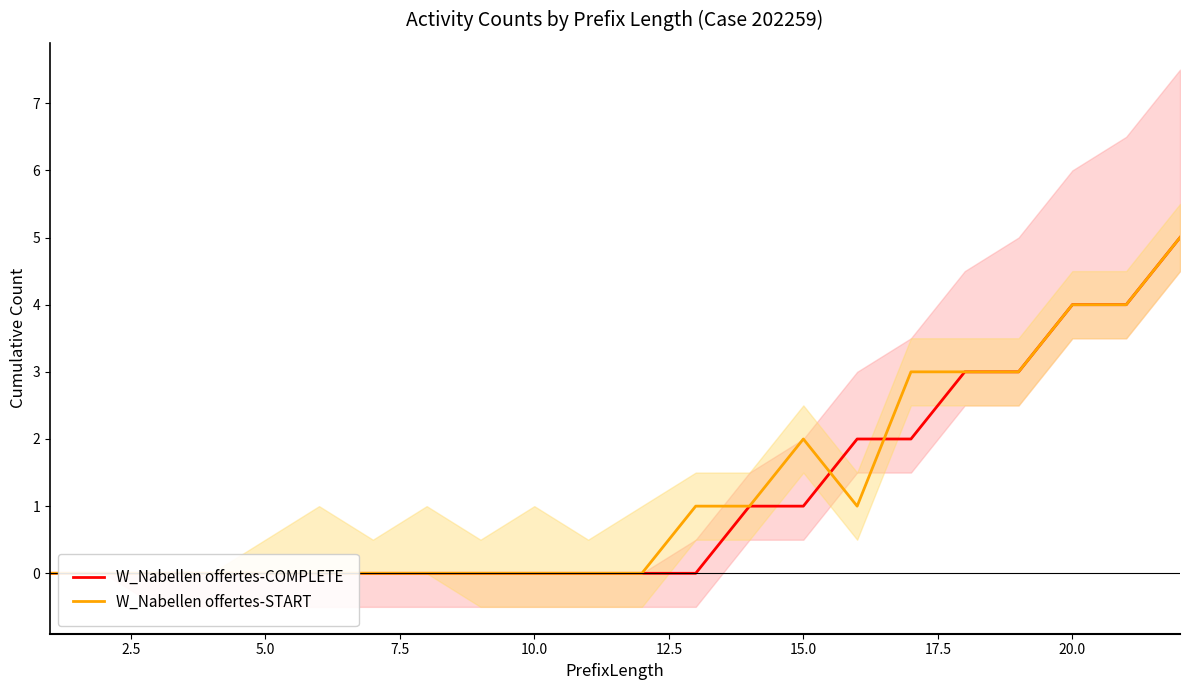

Reading right to left, list all the values displayed in this chart.

W_Nabellen offertes-COMPLETE: 5	4	4	3	3	2	2	1	1	0	0	0	0	0	0	0	0	0	0	0	0	0
W_Nabellen offertes-START: 5	4	4	3	3	3	1	2	1	1	0	0	0	0	0	0	0	0	0	0	0	0